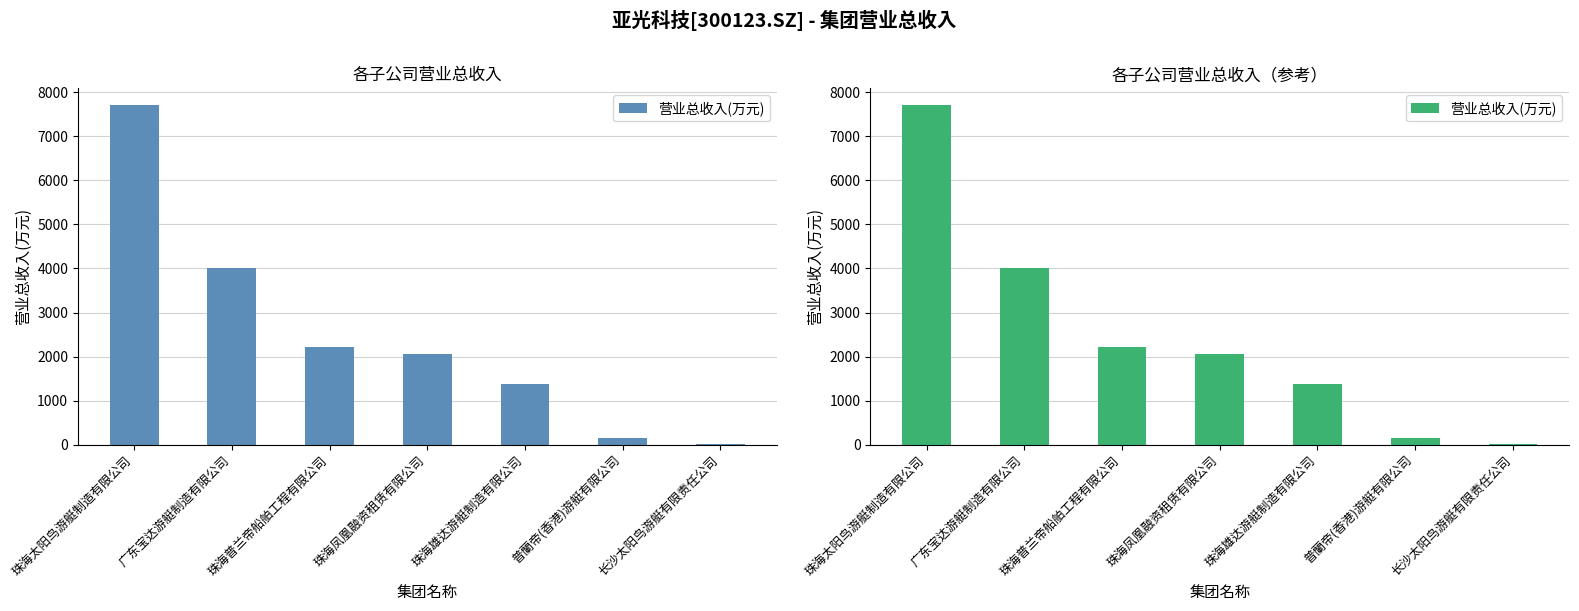

What position from the left is 珠海太阳鸟游艇制造有限公司?

1